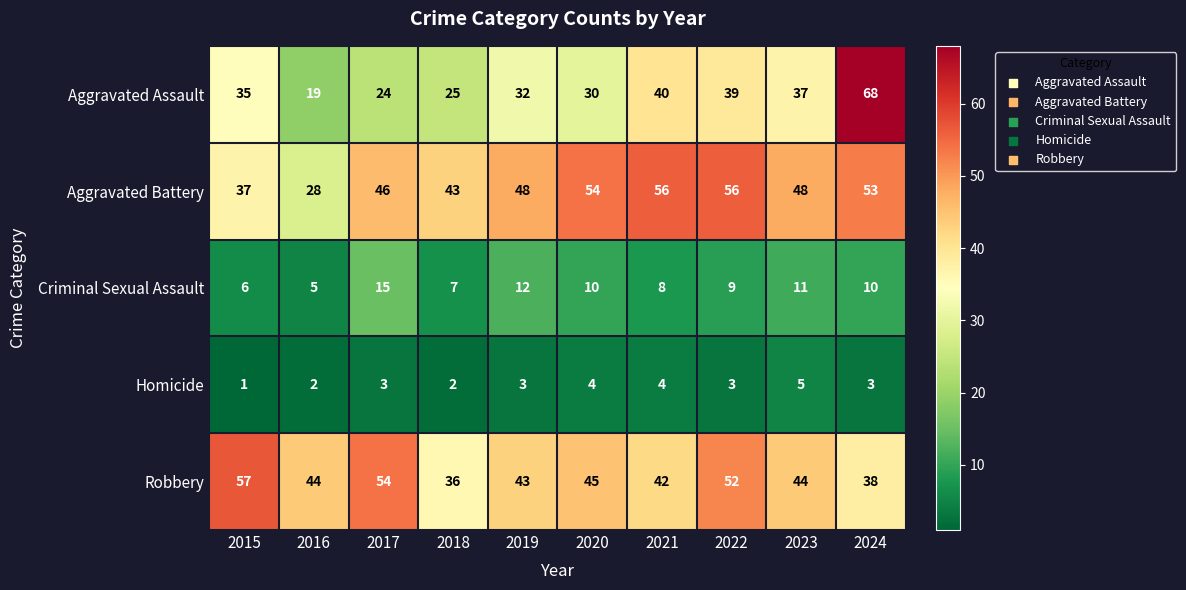

How many values in the Criminal Sexual Assault series are below 10?

5